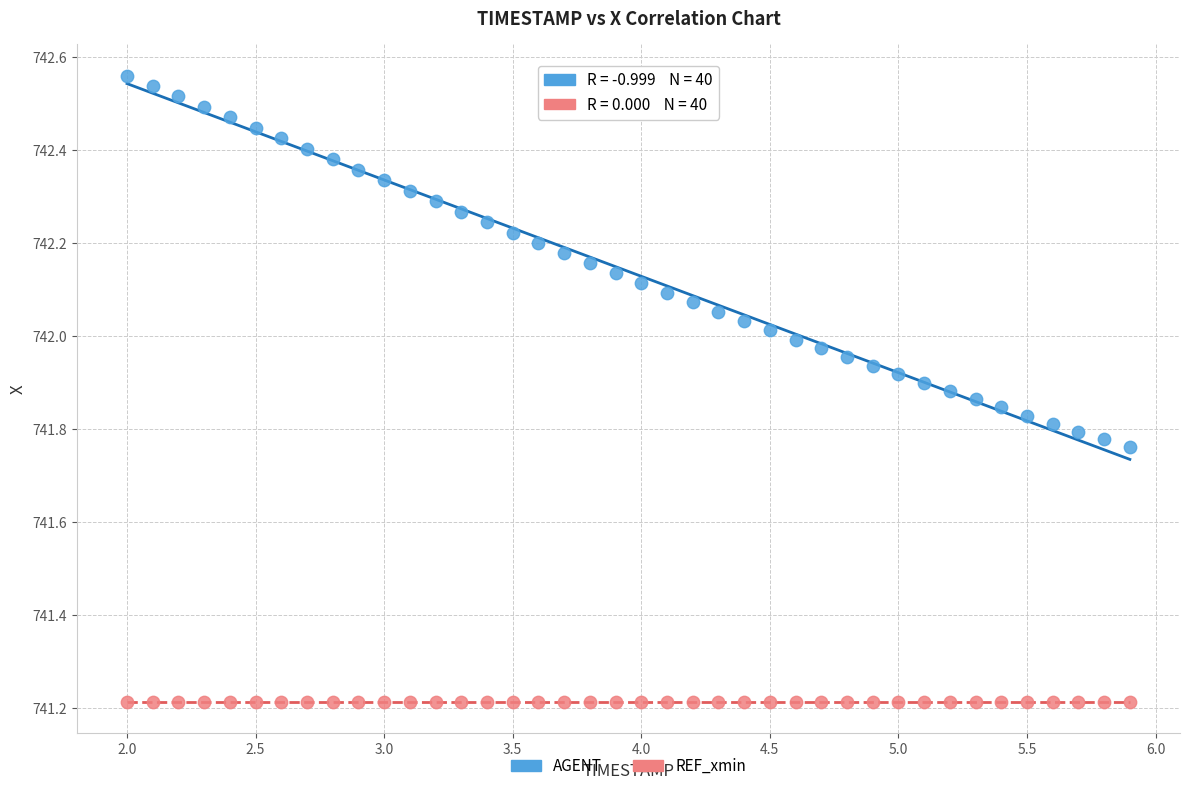

Which series contains the highest Y value?

AGENT